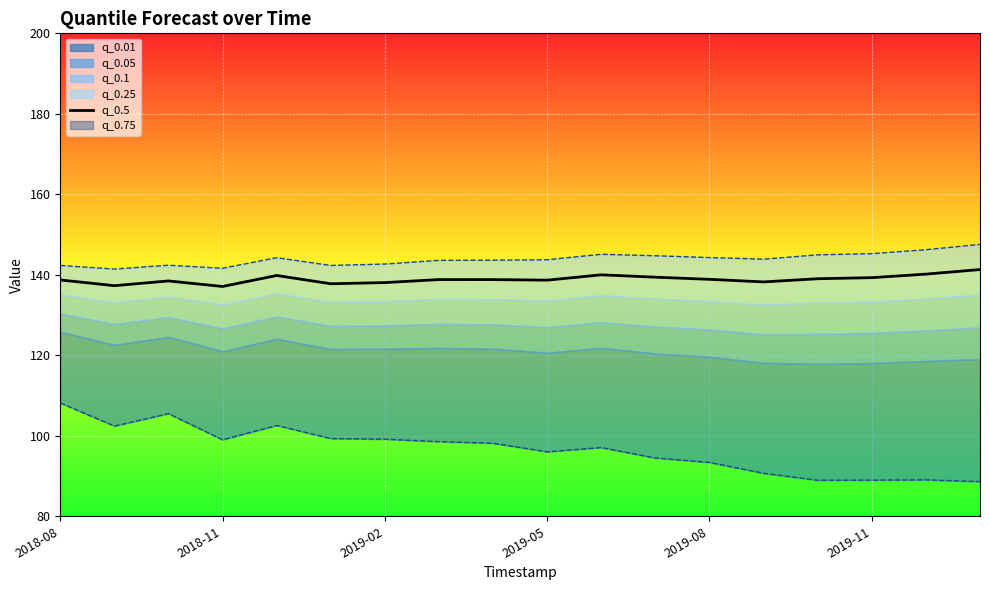

Which category has the highest value across all series?

17